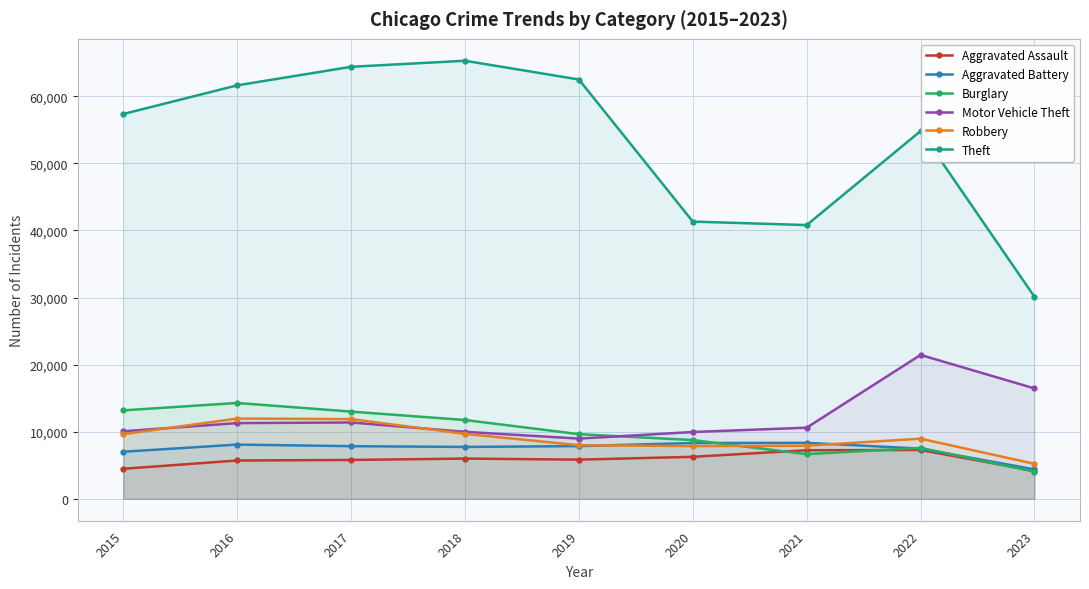

At which label does Theft first exceed 57350?

2016